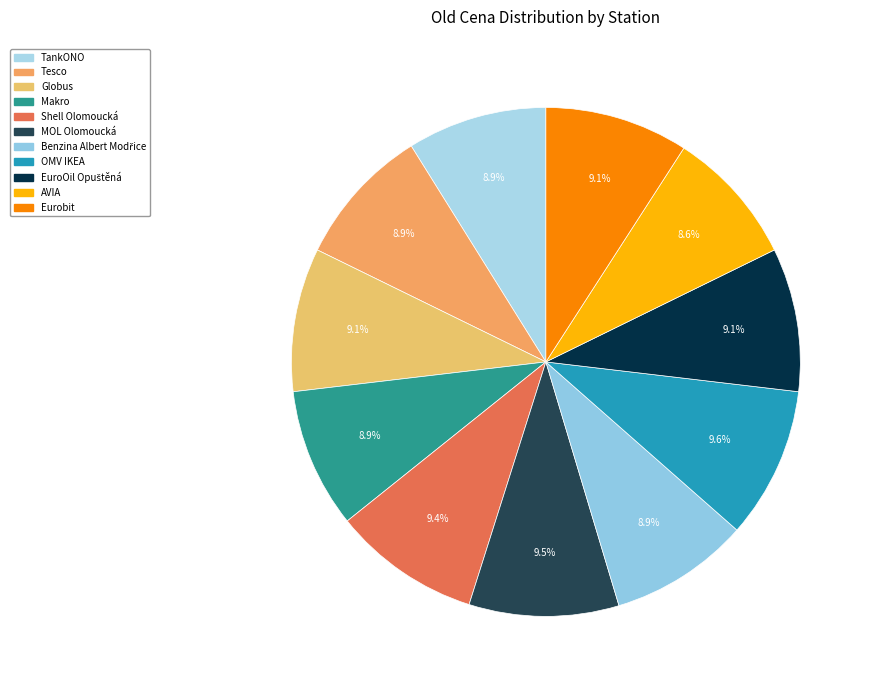

Does any single category account for the majority?

No